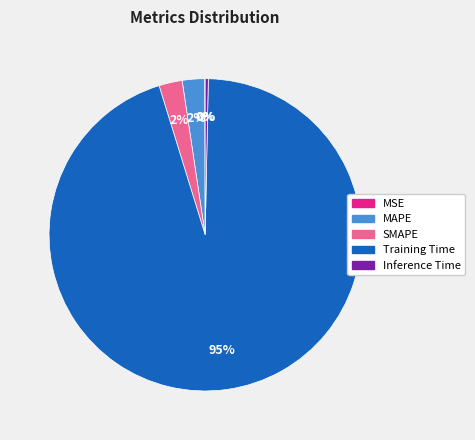

To the nearest percent, what portion does MAPE represent?

2%